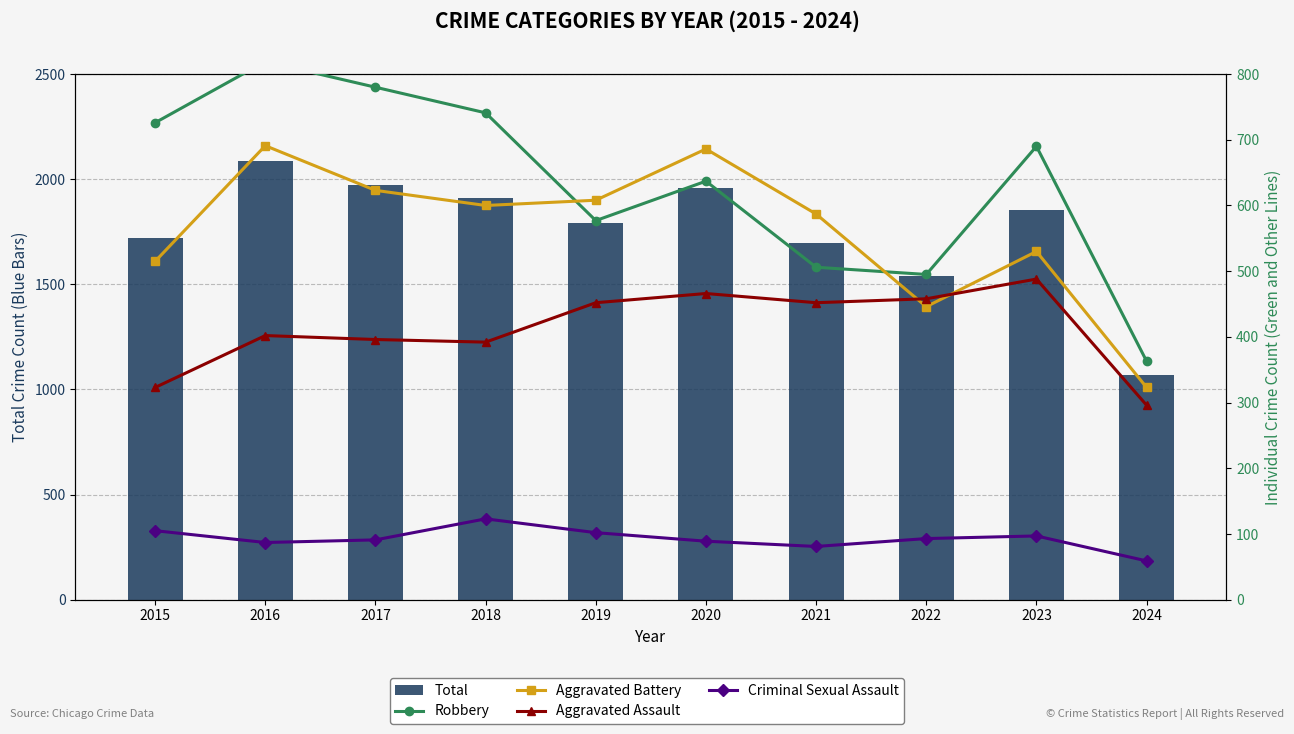

What is the average value of the Criminal Sexual Assault series?

93